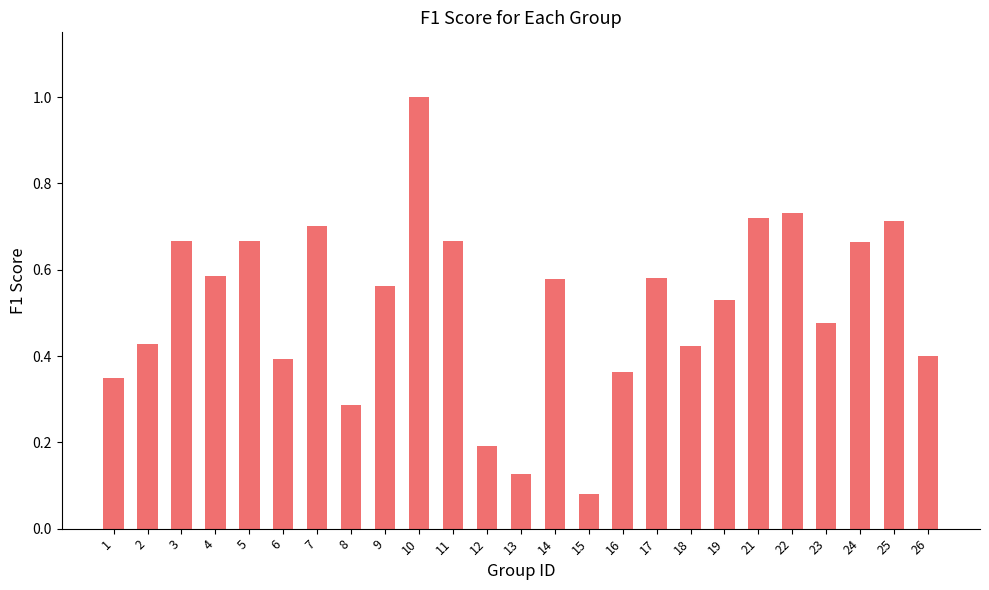

Which category has the highest value across all series?

10